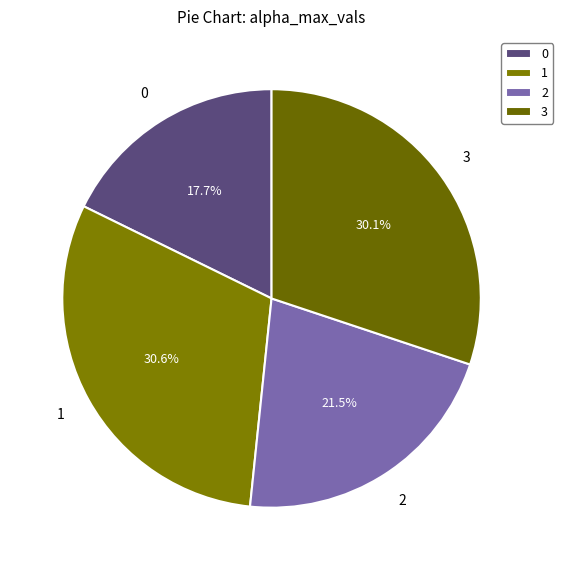

True or false: 3 accounts for 30% of the total.

True